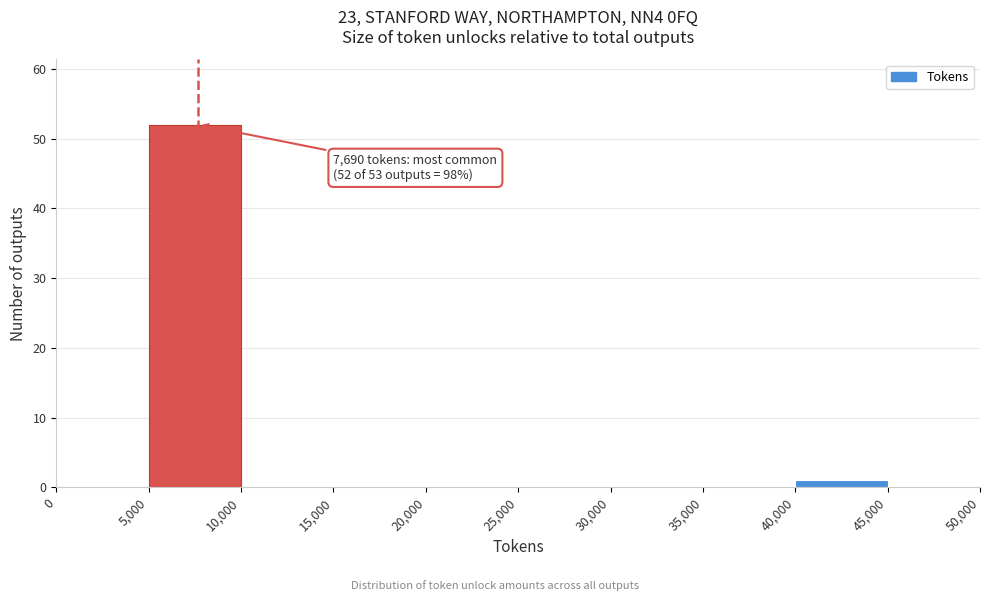

Over which range of the x-axis is the bar tallest?

5,000 to 10,000